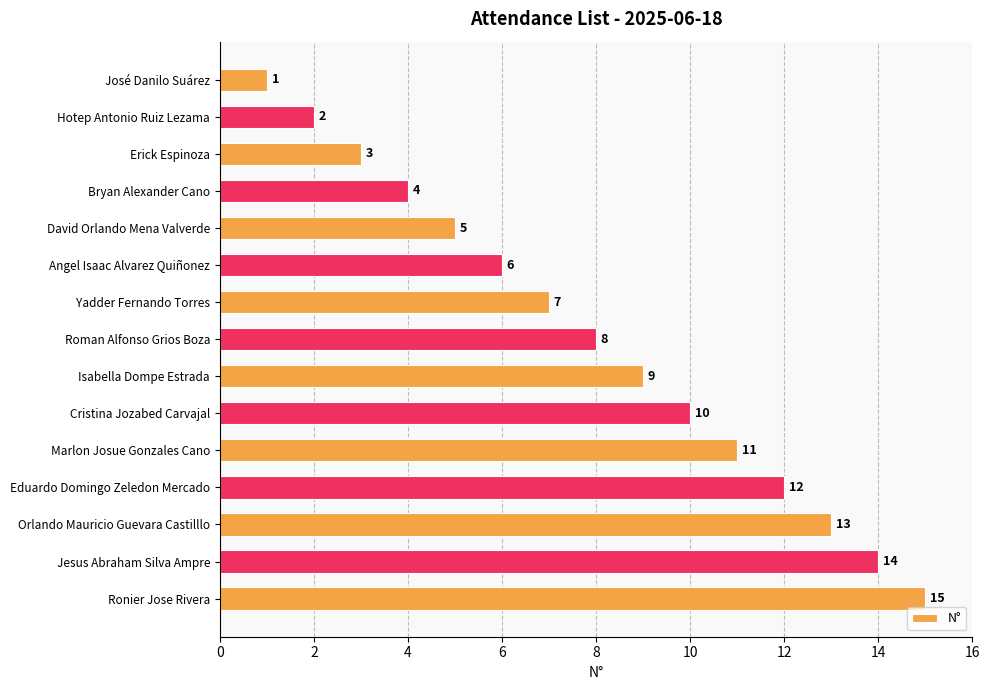

What is the ratio of the value at Yadder Fernando Torres to the value at Roman Alfonso Grios Boza?

0.9